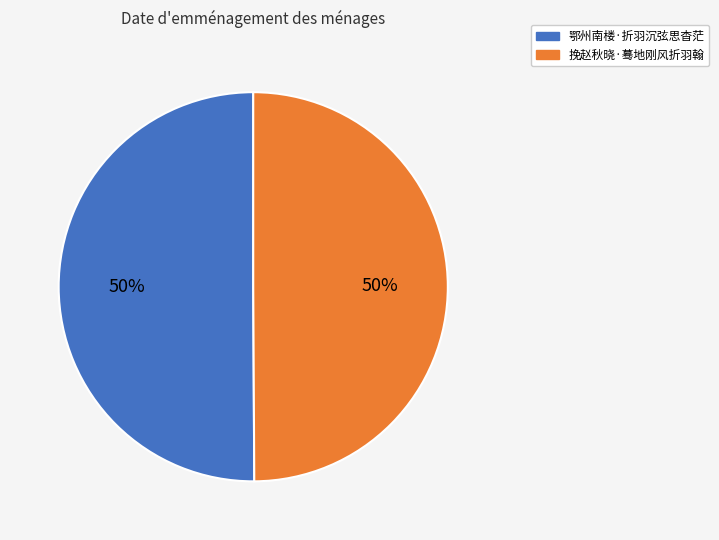

Combined, do 挽赵秋晓·蓦地刚风折羽翰 and 鄂州南楼·折羽沉弦思杳茫 account for over 50%?

Yes